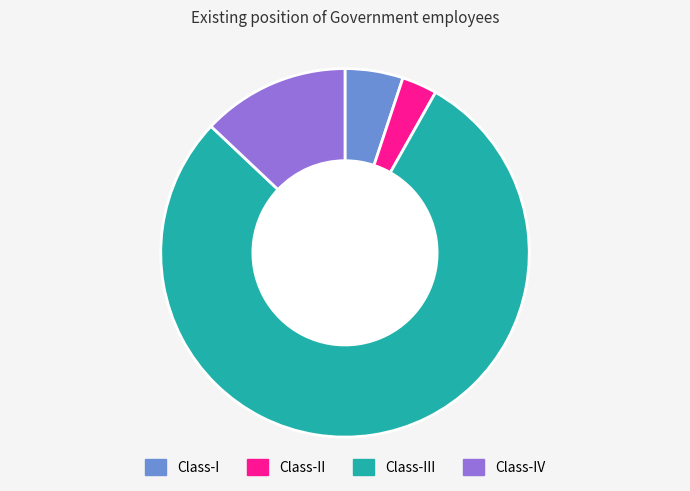

Between Class-III and Class-II, which is larger?

Class-III